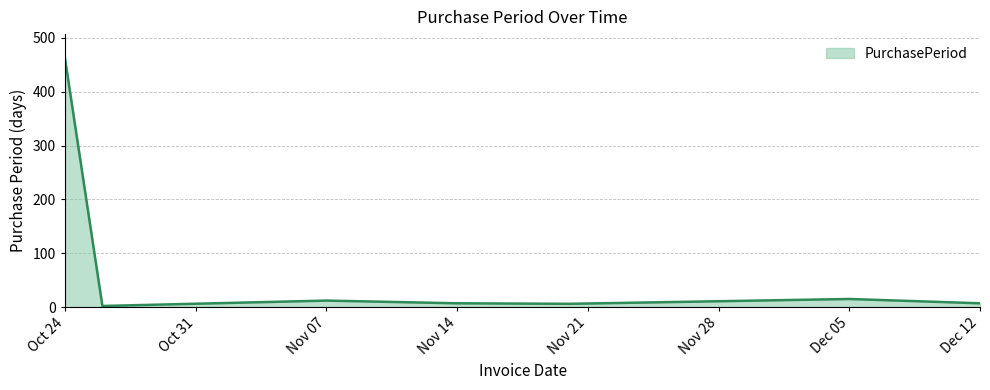

What is the difference between the maximum and minimum values?

459